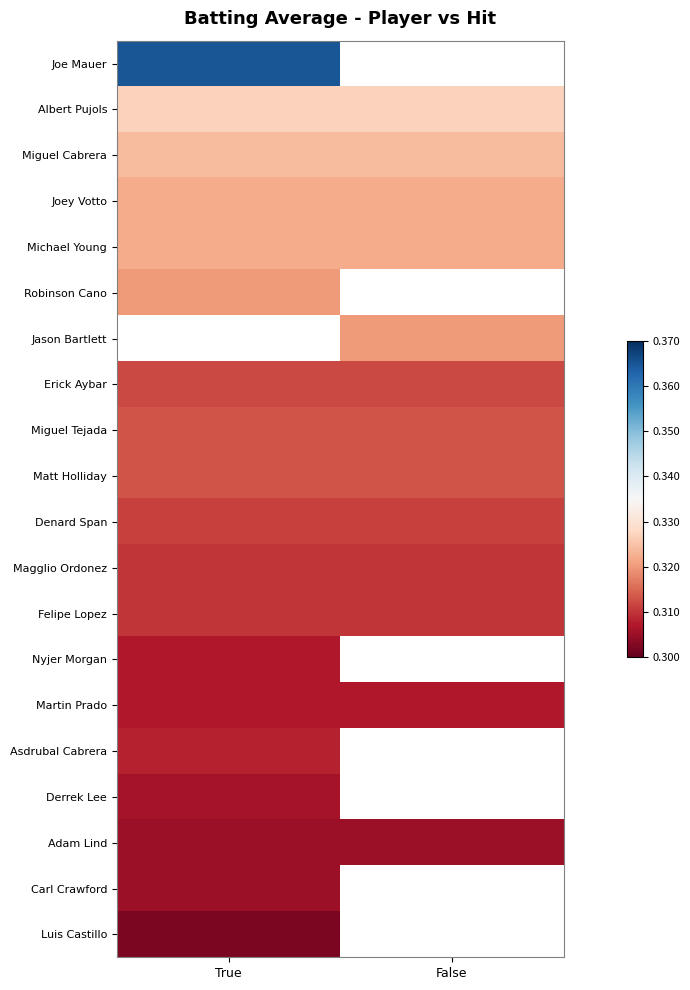

Between False and True, which is larger?

True